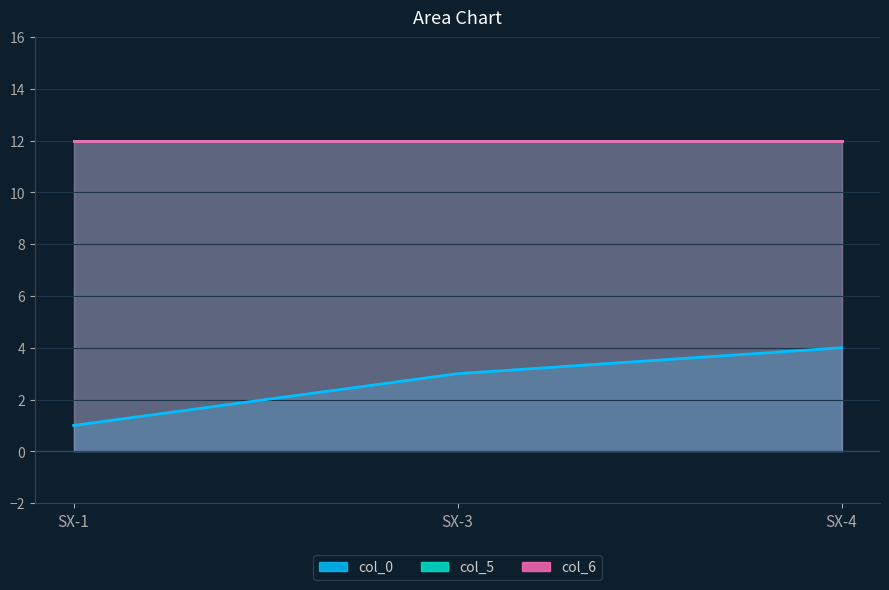

At SX-4, list the series in order from smallest to largest.

col_0, col_5, col_6